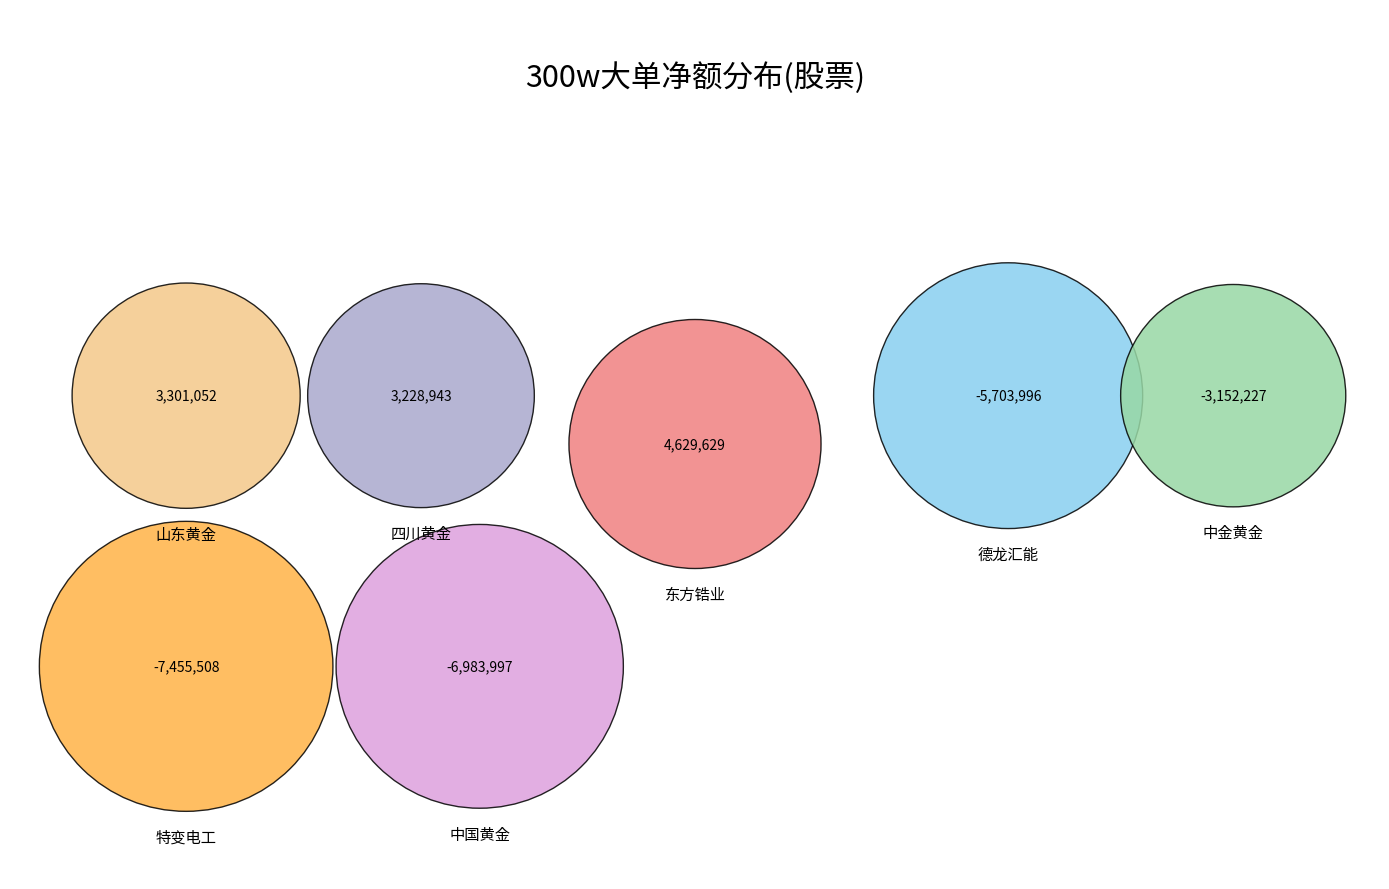

To the nearest percent, what portion does 东方锆业 represent?

-38%